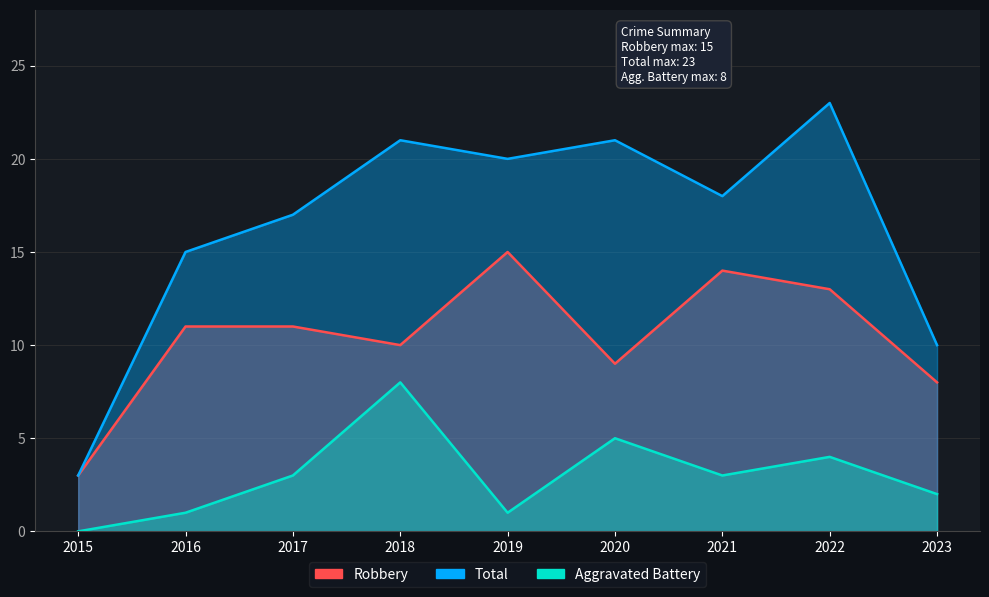

How many lines are shown in the chart?

3